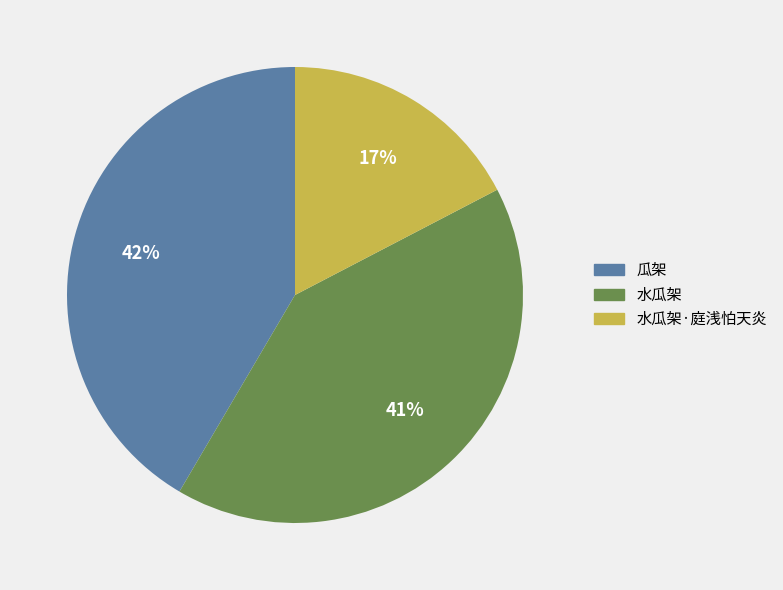

To the nearest percent, what is the average slice percentage?

33%